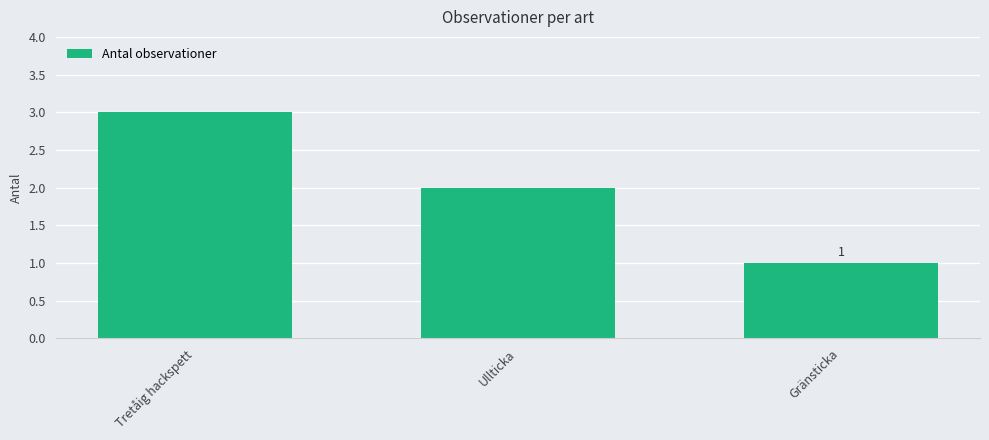

Rank the categories by value from lowest to highest.

Gränsticka, Ullticka, Tretåig hackspett